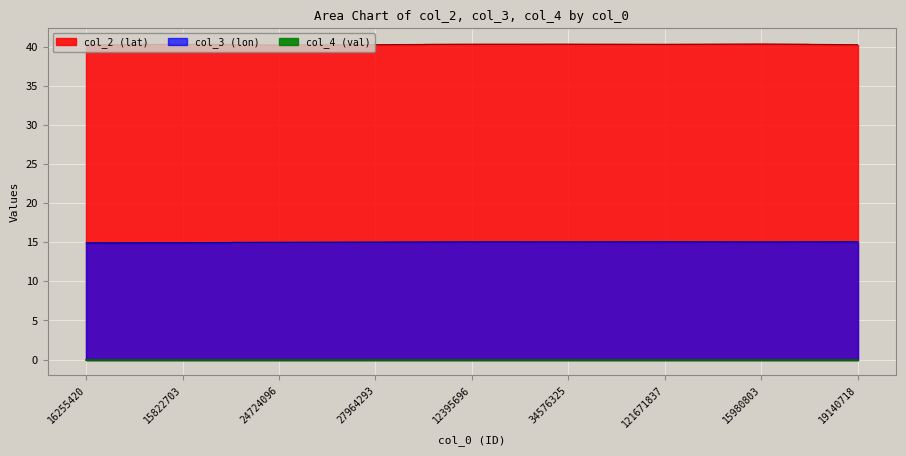

What is the label of the 6th point from the left?

34576325